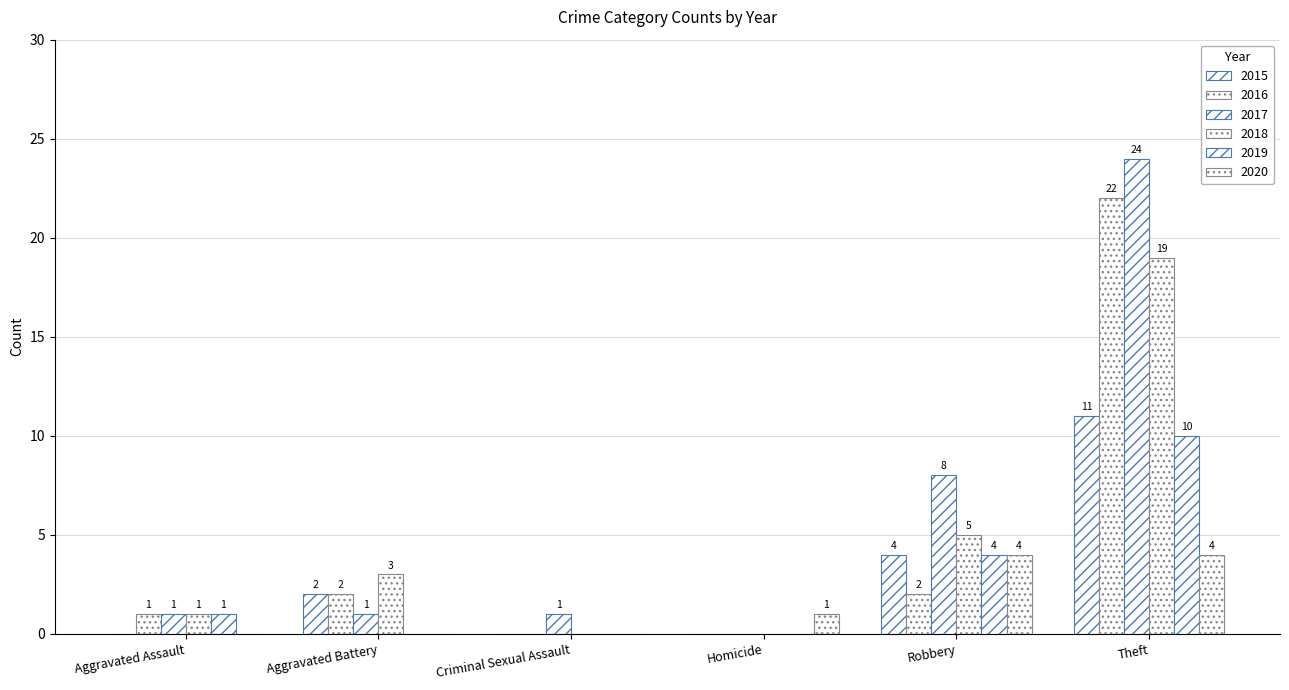

How many values in 2015 are above zero?

3